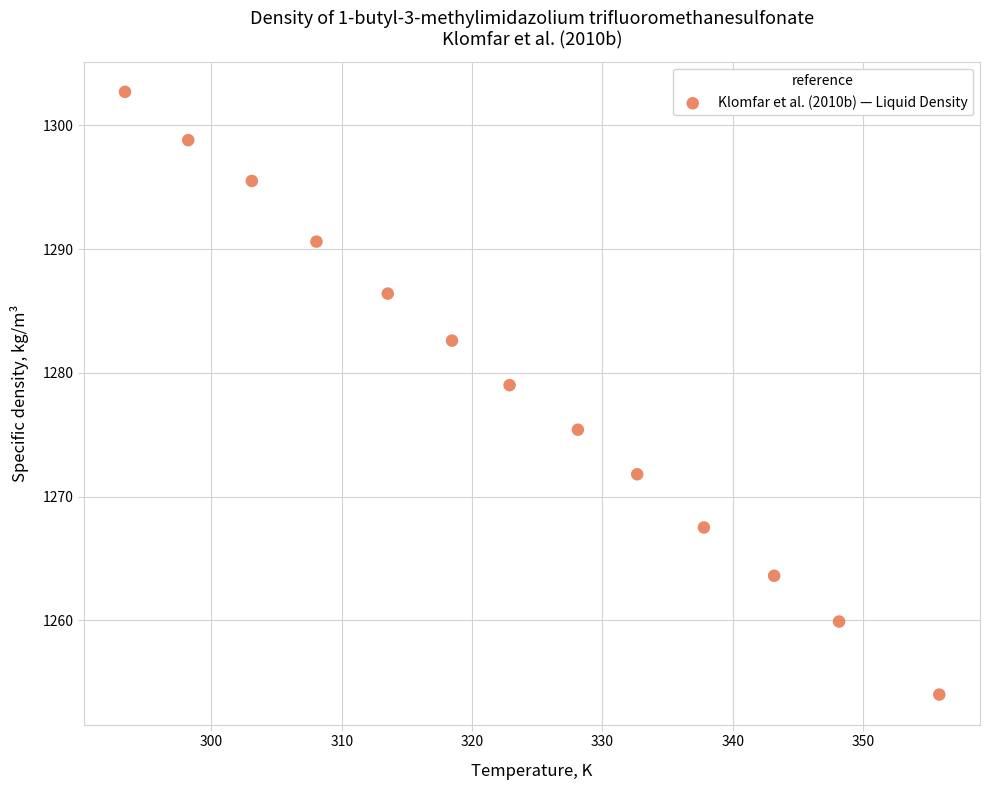

What Y value in the scatter plot is closest to 1278?

1279.0